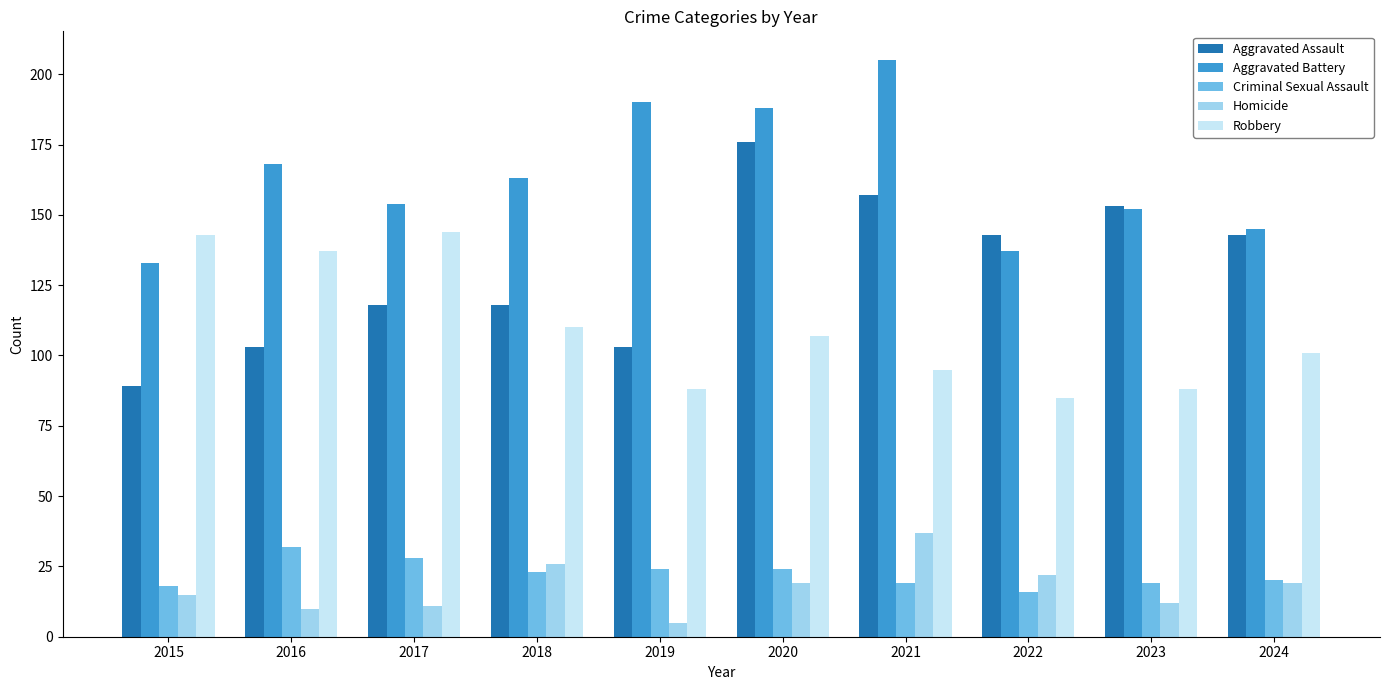

Reading left to right, extract all data points from this chart.

Aggravated Assault: 2015=89	2016=103	2017=118	2018=118	2019=103	2020=176	2021=157	2022=143	2023=153	2024=143
Aggravated Battery: 2015=133	2016=168	2017=154	2018=163	2019=190	2020=188	2021=205	2022=137	2023=152	2024=145
Criminal Sexual Assault: 2015=18	2016=32	2017=28	2018=23	2019=24	2020=24	2021=19	2022=16	2023=19	2024=20
Homicide: 2015=15	2016=10	2017=11	2018=26	2019=5	2020=19	2021=37	2022=22	2023=12	2024=19
Robbery: 2015=143	2016=137	2017=144	2018=110	2019=88	2020=107	2021=95	2022=85	2023=88	2024=101